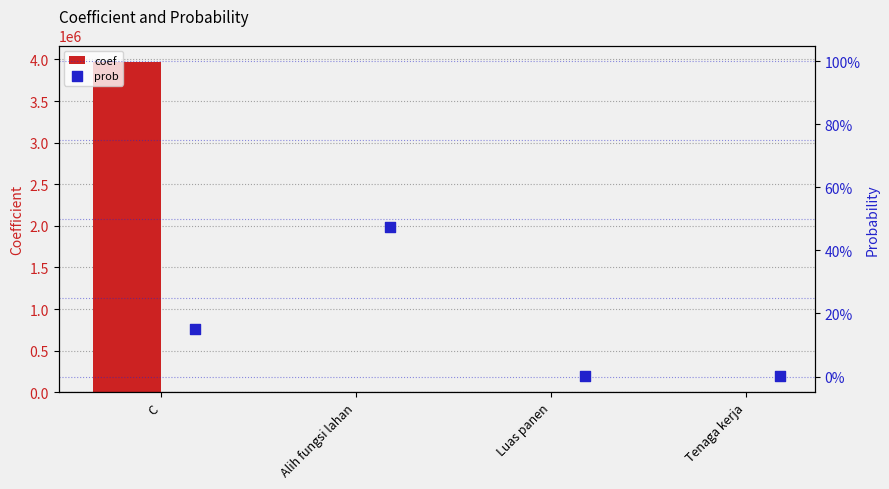

At which label does coef reach its peak?

C